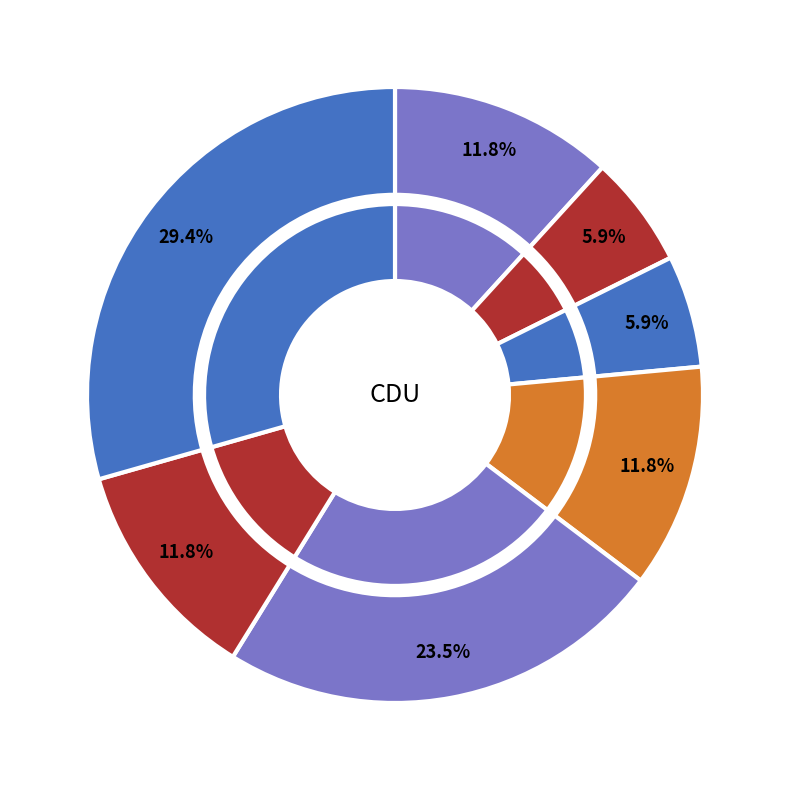

To the nearest percent, what is the difference between the largest and smallest slice percentages?

24%